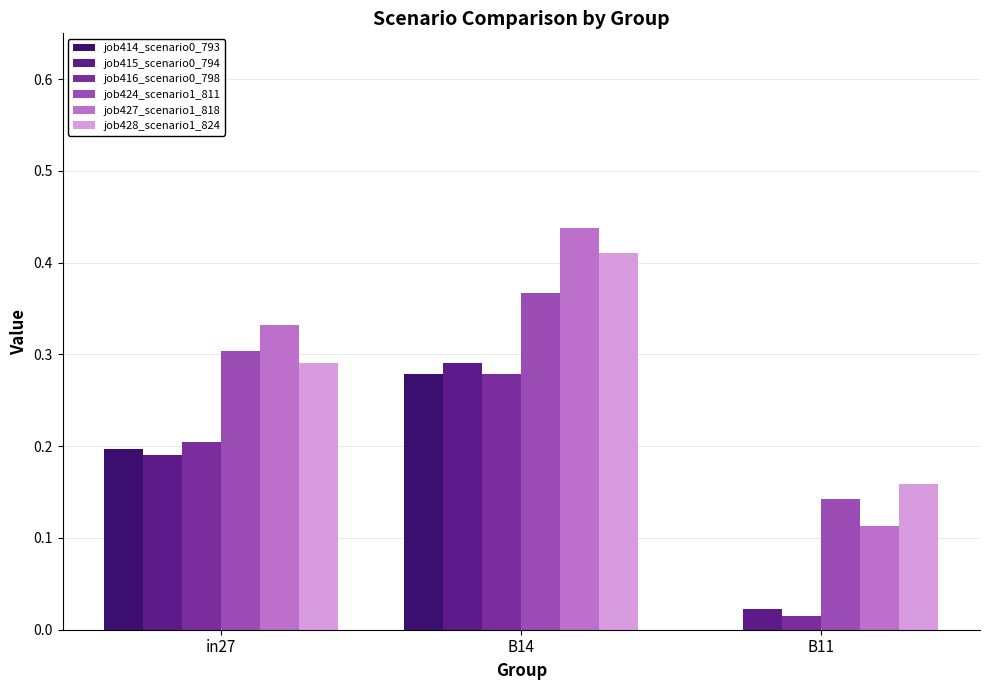

Is the value of job416_scenario0_798 at B14 greater than the value of job424_scenario1_811 at B11?

Yes